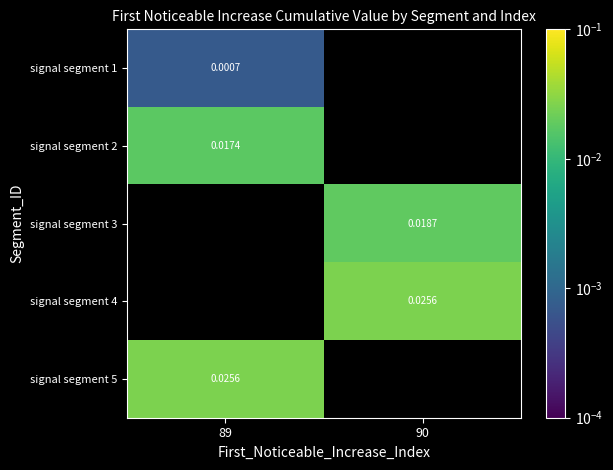

Is the value of signal segment 4 at 90 greater than the value of signal segment 2 at 89?

Yes